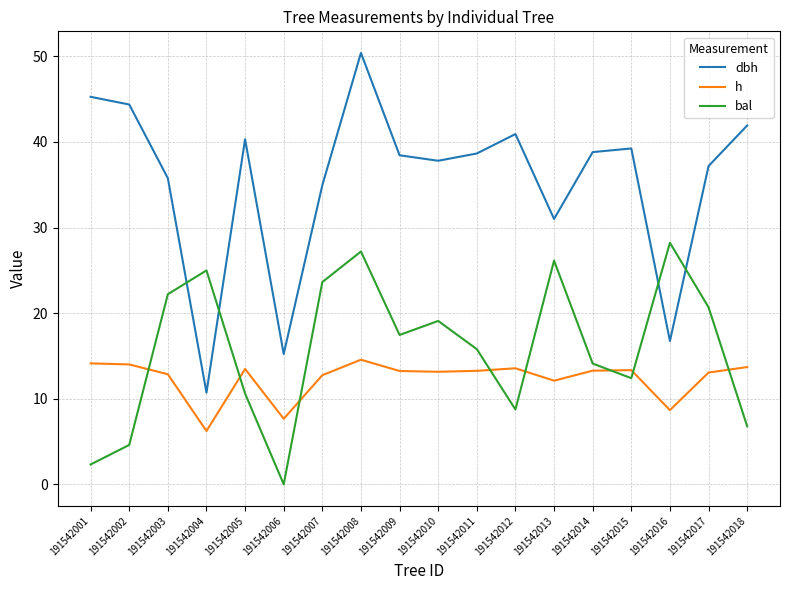

How many distinct data groups are displayed?

3